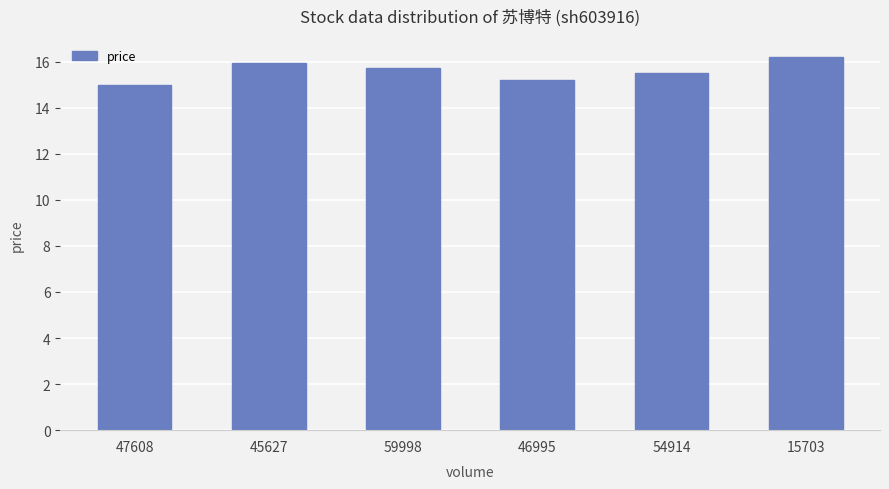

At which category does the chart reach its minimum across all series?

47608